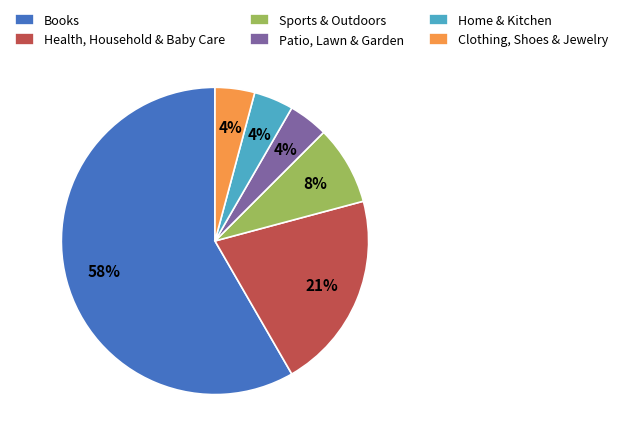

To the nearest percent, what is the average slice percentage?

17%